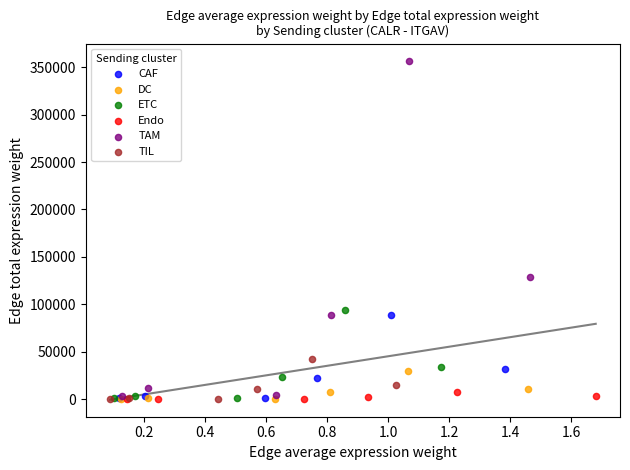

Which series reaches the maximum Y coordinate?

TAM